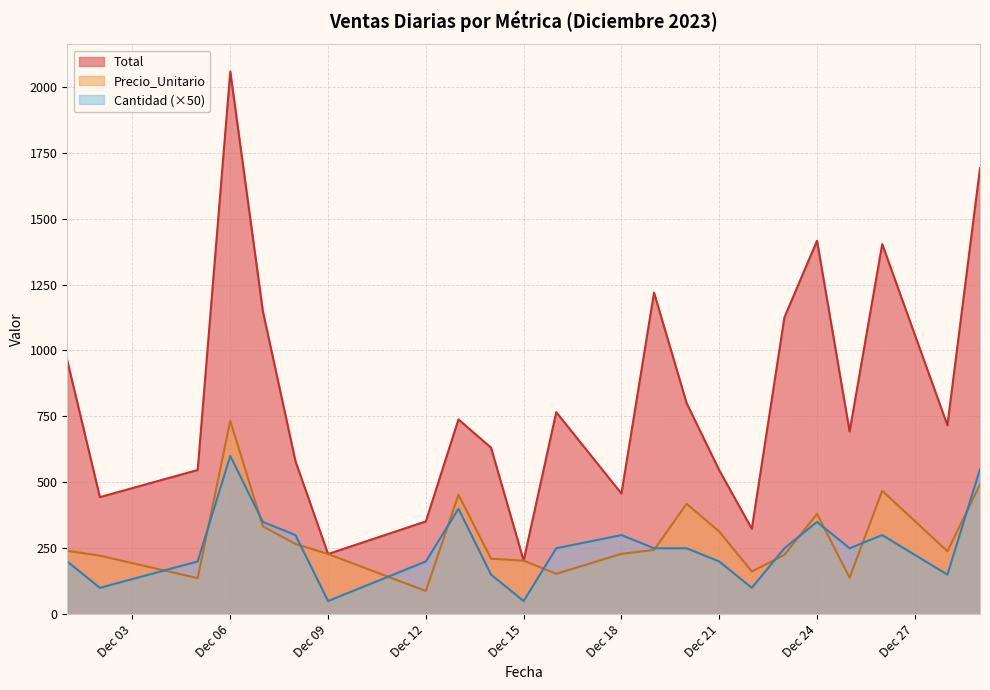

List the series in order of their peak value, highest first.

Total, Precio_Unitario, Cantidad (×50)